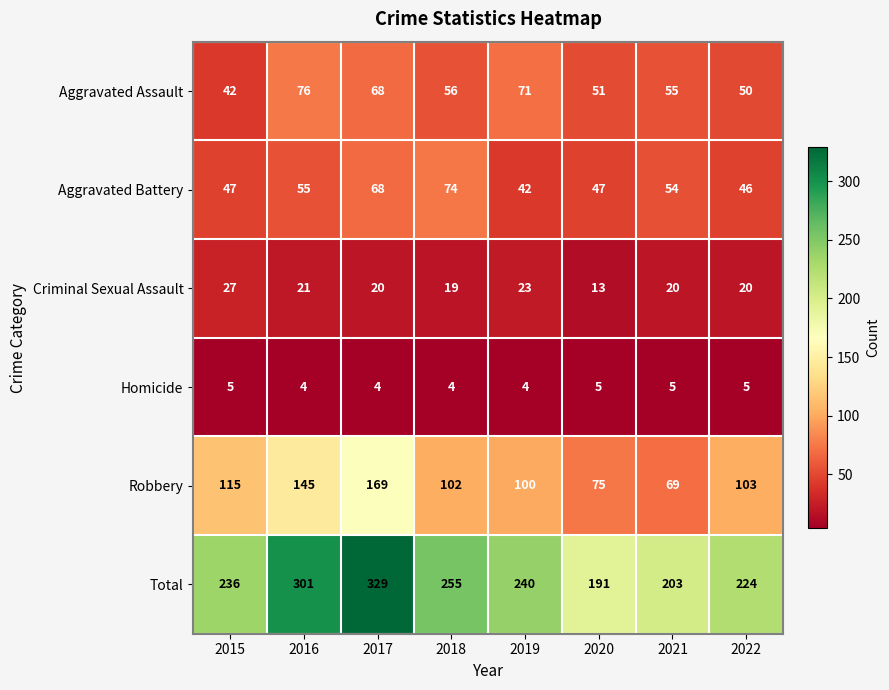

Is it true that Homicide equals 4 at 2018?

True